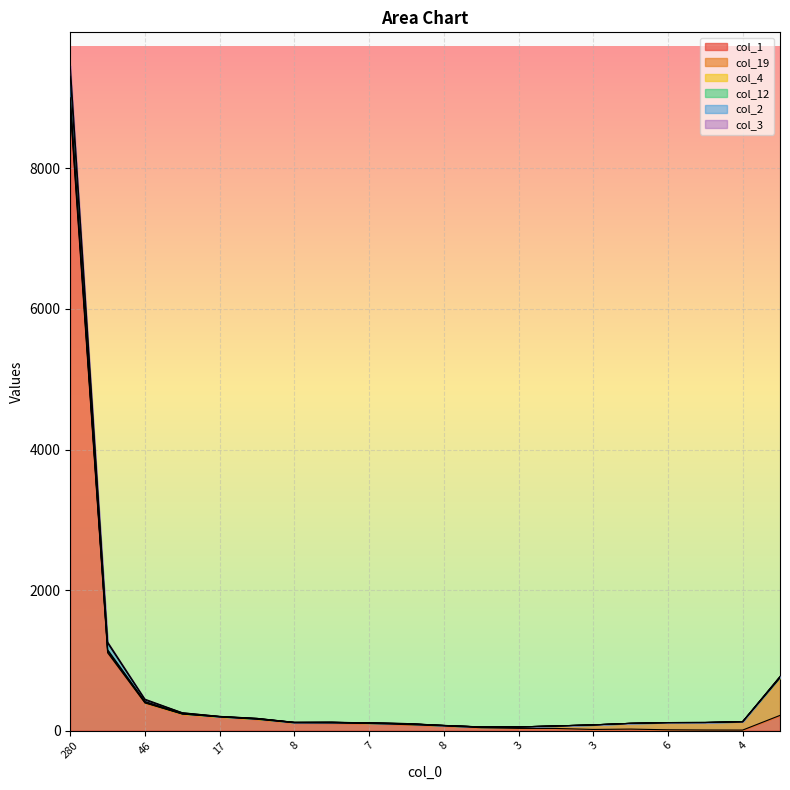

Which category has the highest value in the col_1 series?

280